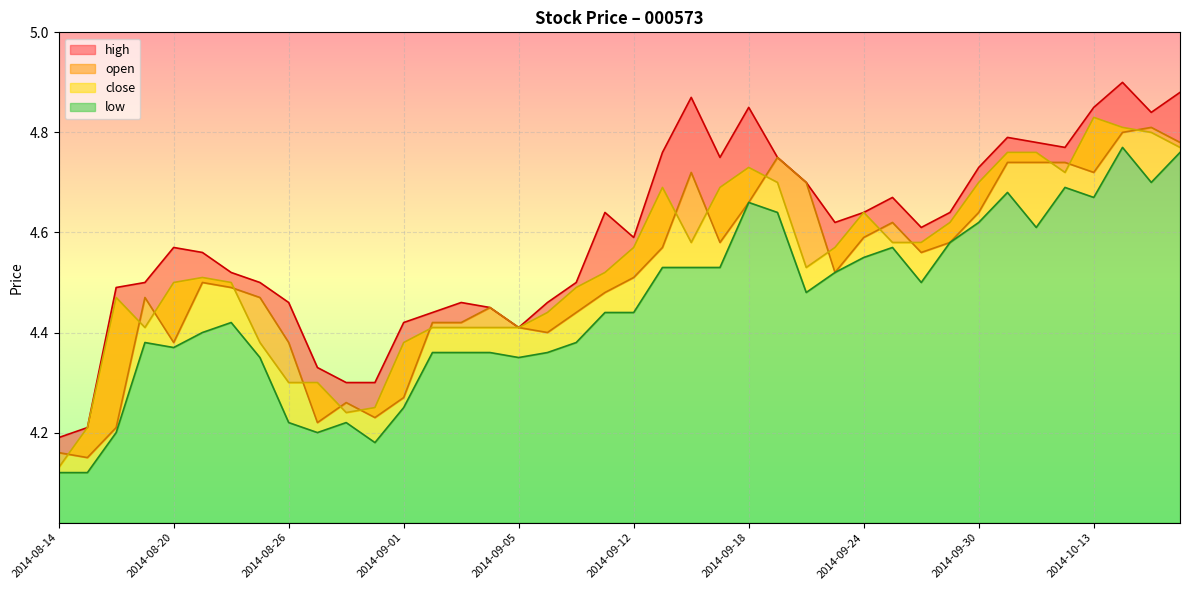

What is the lowest value of the low series?

4.1